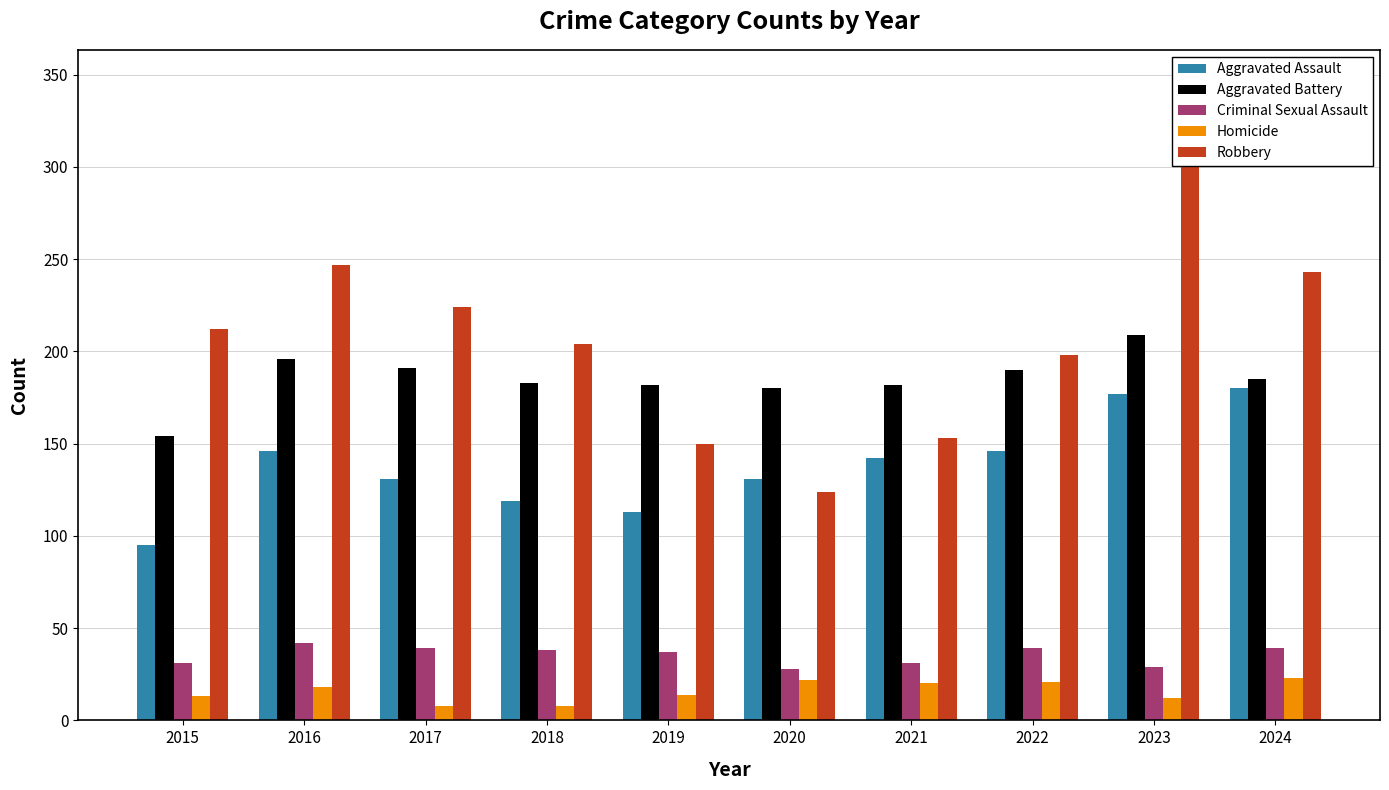

How many values in the Robbery series are below 212?

5